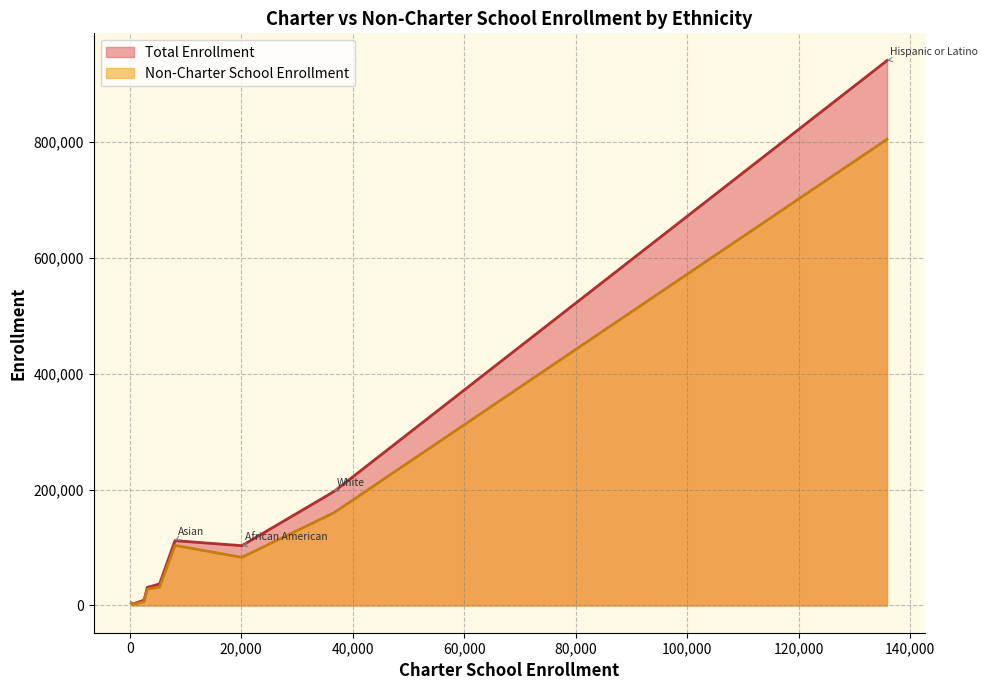

Which series has the widest spread of values?

Total Enrollment